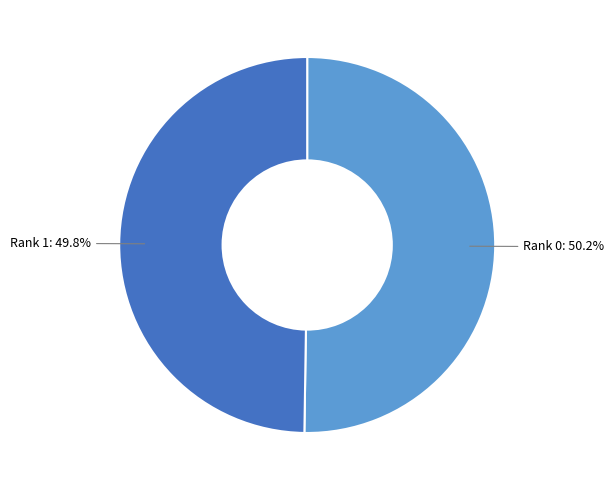

Count the number of slices in the pie.

2